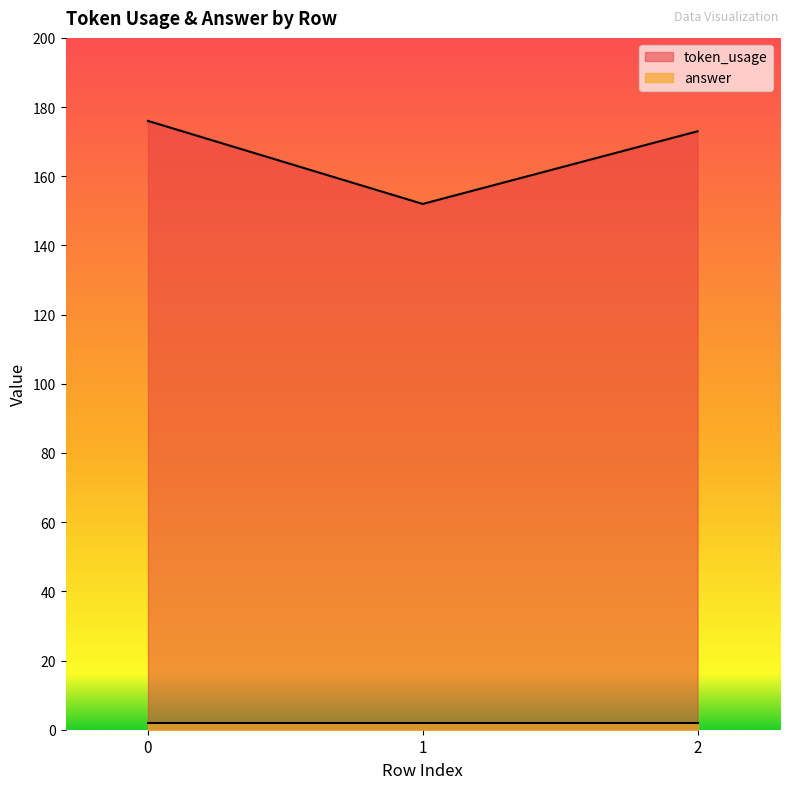

At which category does the chart reach its minimum across all series?

1